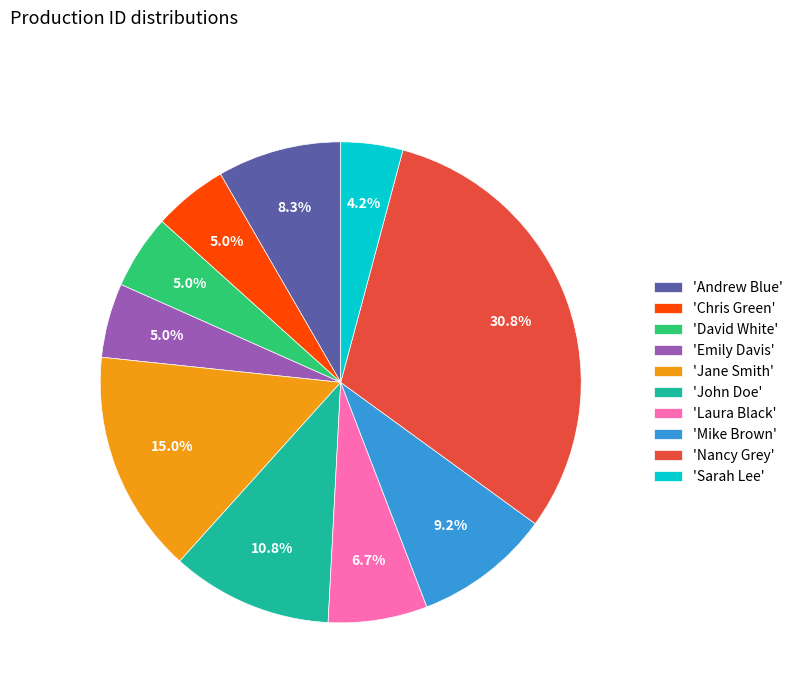

What is the smallest slice in the pie chart?

'Sarah Lee'